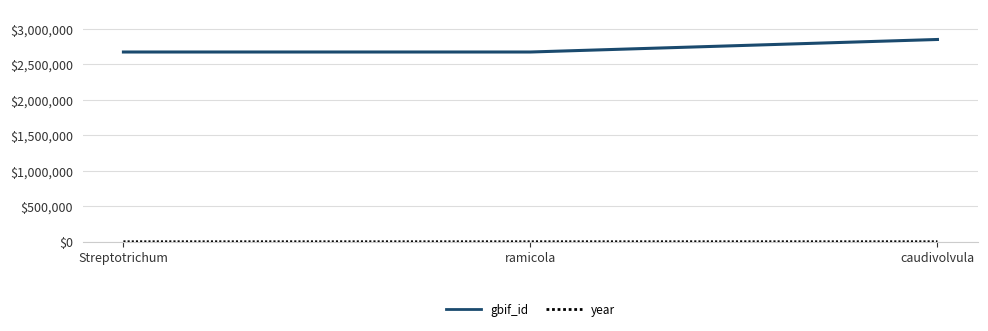

Between ramicola and caudivolvula, which series saw the biggest shift?

gbif_id